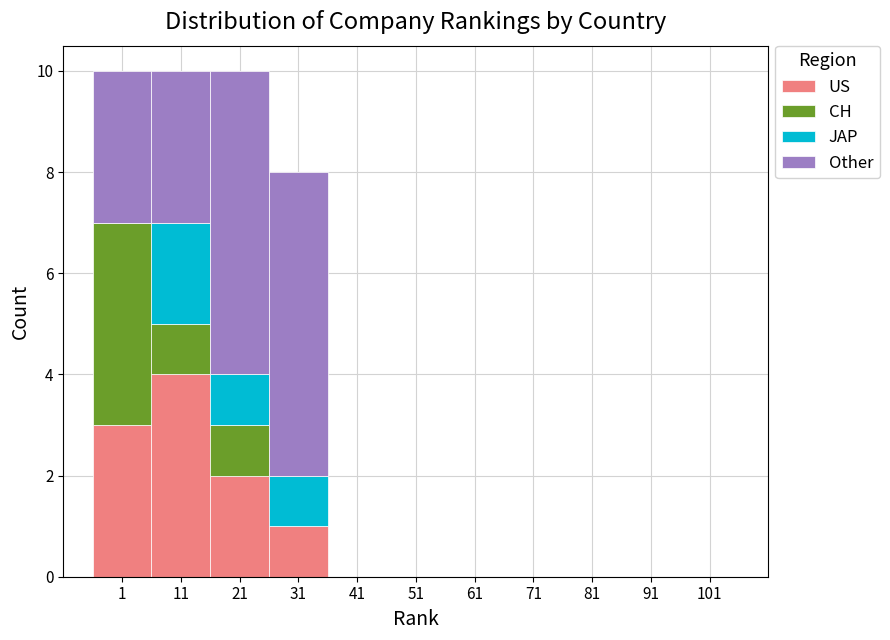

What is the highest value of the US series?

4